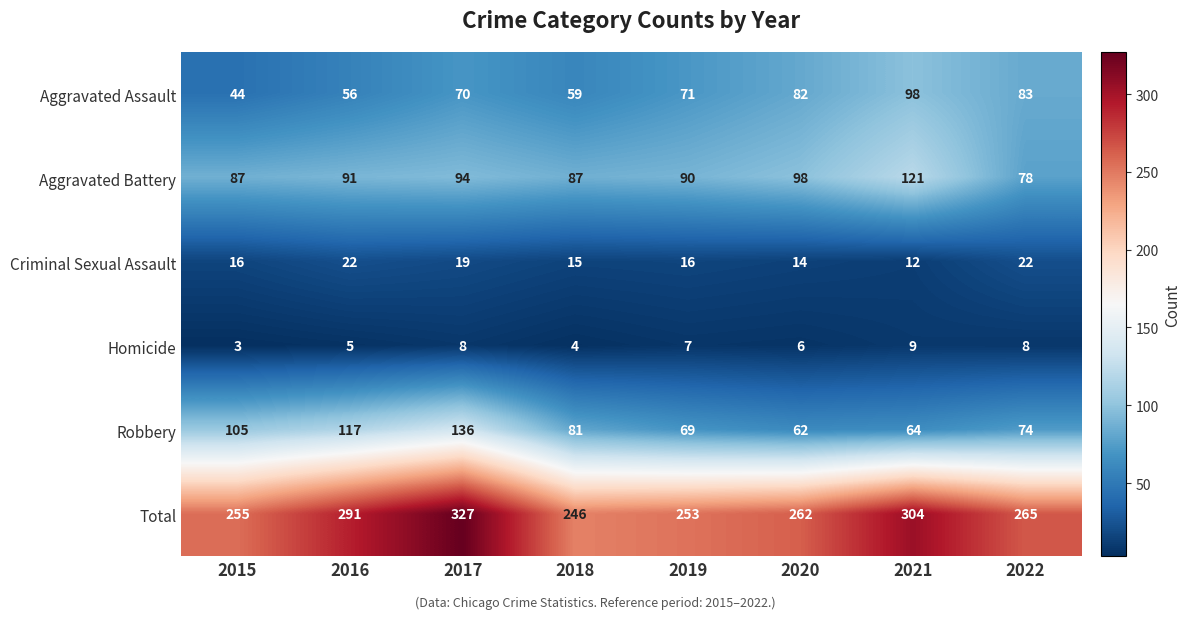

At which category is the sum across all series the highest?

2017